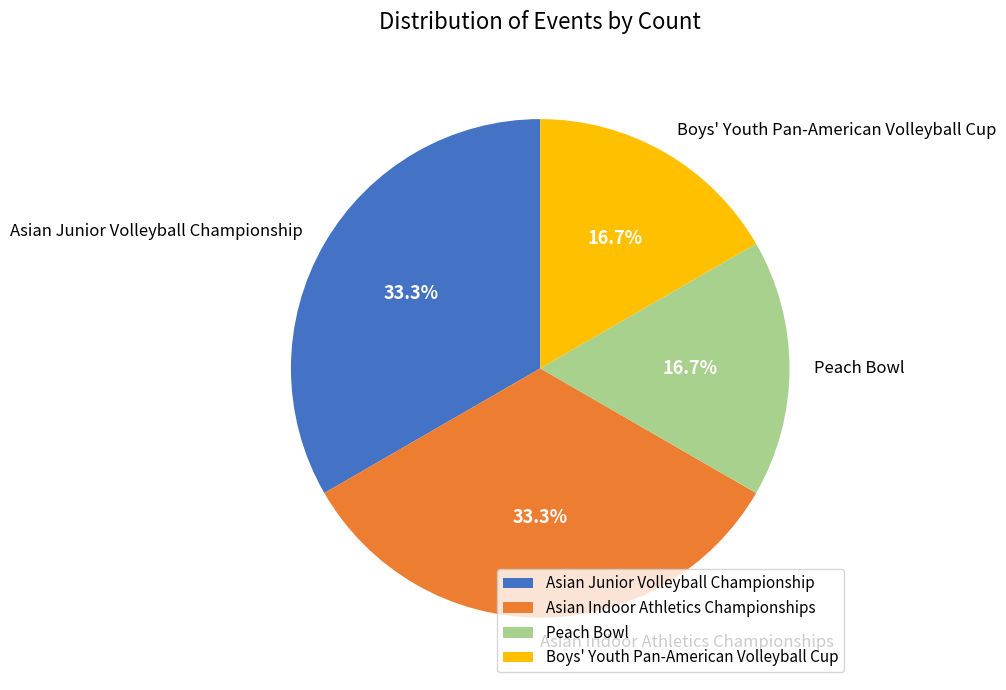

How many slices are in this pie chart?

4